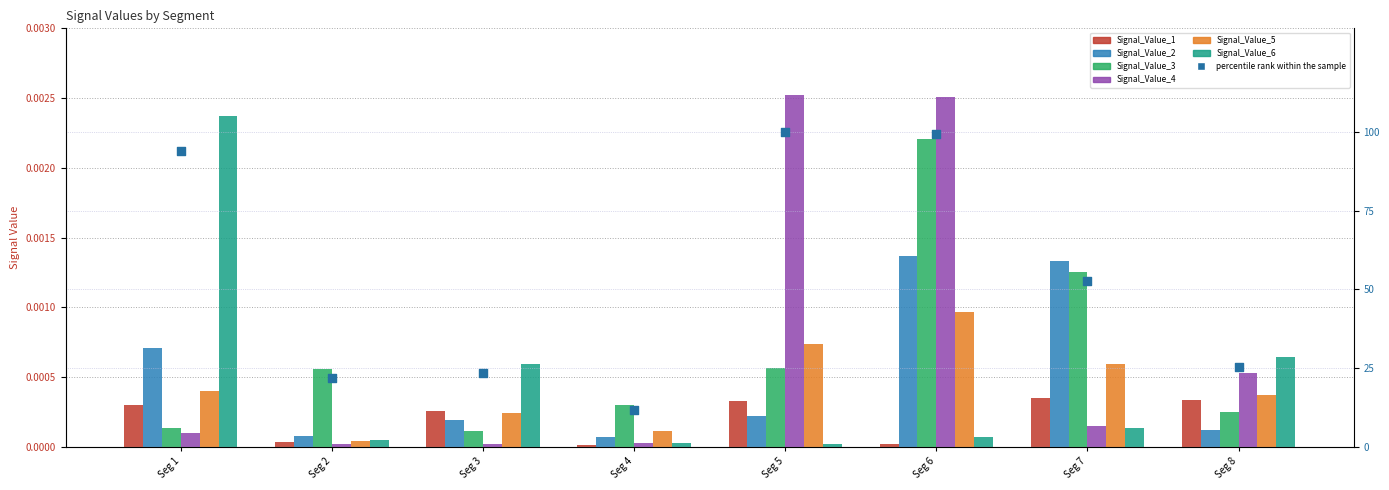

At which category is the sum across all series the highest?

Seg 6